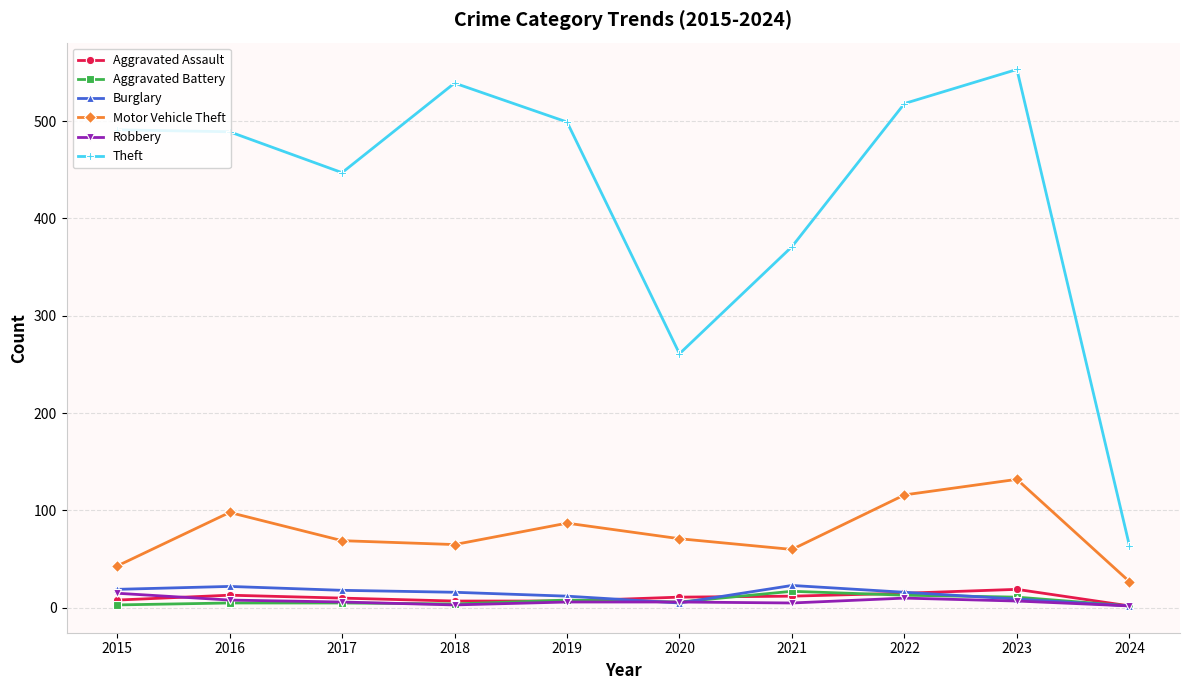

The value of Motor Vehicle Theft at 2018 is 65. True or false?

True